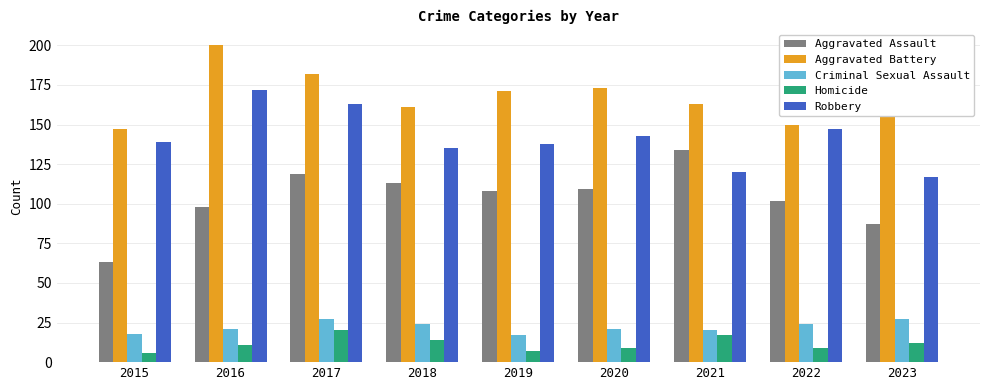

Reading left to right, transcribe all the data shown in this chart.

Aggravated Assault: 2015=63	2016=98	2017=119	2018=113	2019=108	2020=109	2021=134	2022=102	2023=87
Aggravated Battery: 2015=147	2016=200	2017=182	2018=161	2019=171	2020=173	2021=163	2022=150	2023=170
Criminal Sexual Assault: 2015=18	2016=21	2017=27	2018=24	2019=17	2020=21	2021=20	2022=24	2023=27
Homicide: 2015=6	2016=11	2017=20	2018=14	2019=7	2020=9	2021=17	2022=9	2023=12
Robbery: 2015=139	2016=172	2017=163	2018=135	2019=138	2020=143	2021=120	2022=147	2023=117